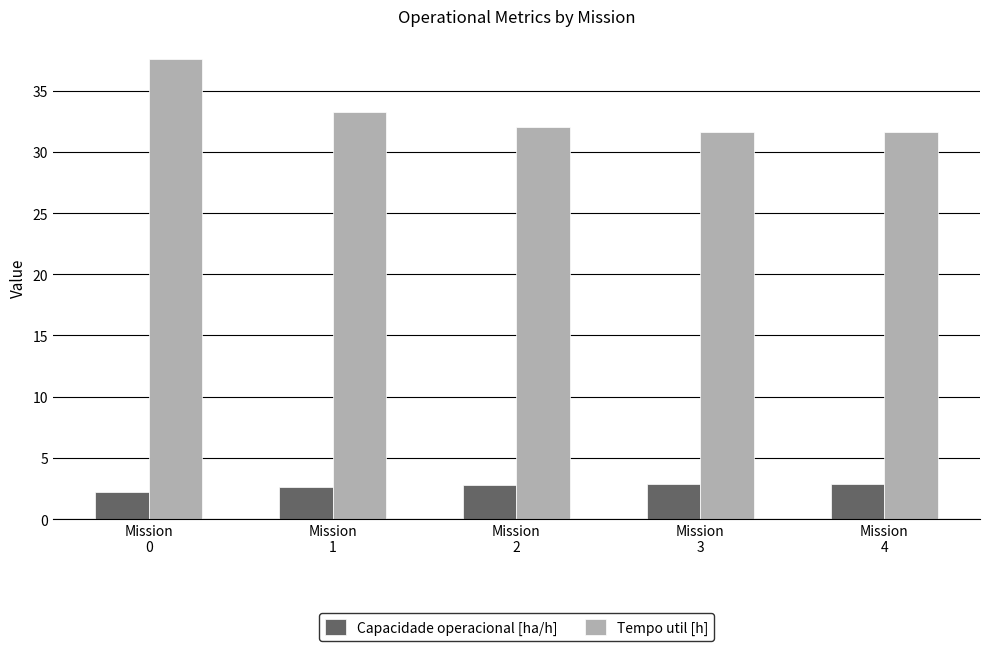

Which category has the highest value in the Tempo util [h] series?

Mission
0